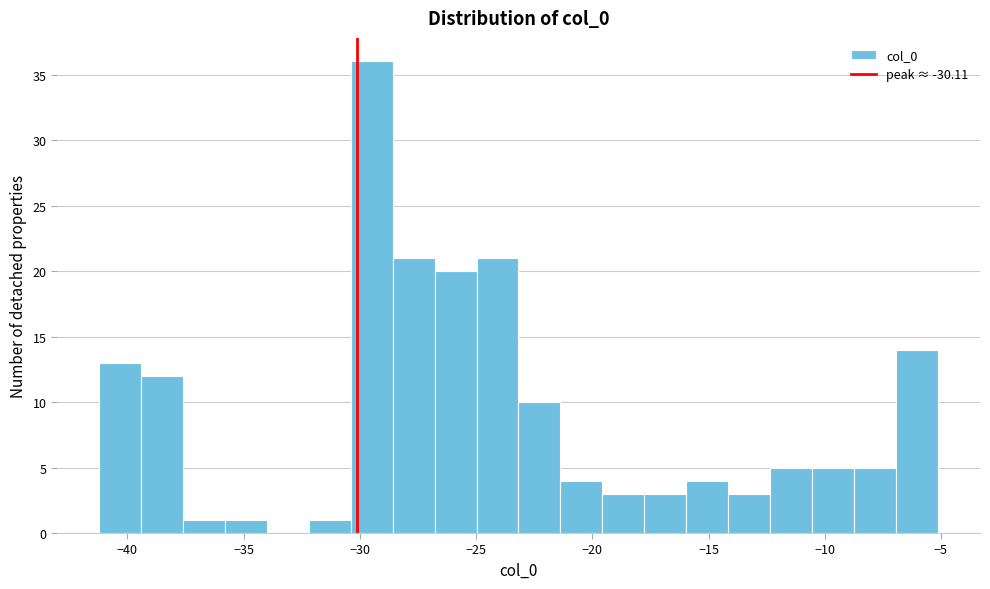

Around what value on the x-axis is the tallest bar? Give the approximate position of its centre, as read against the axis.

-29.5